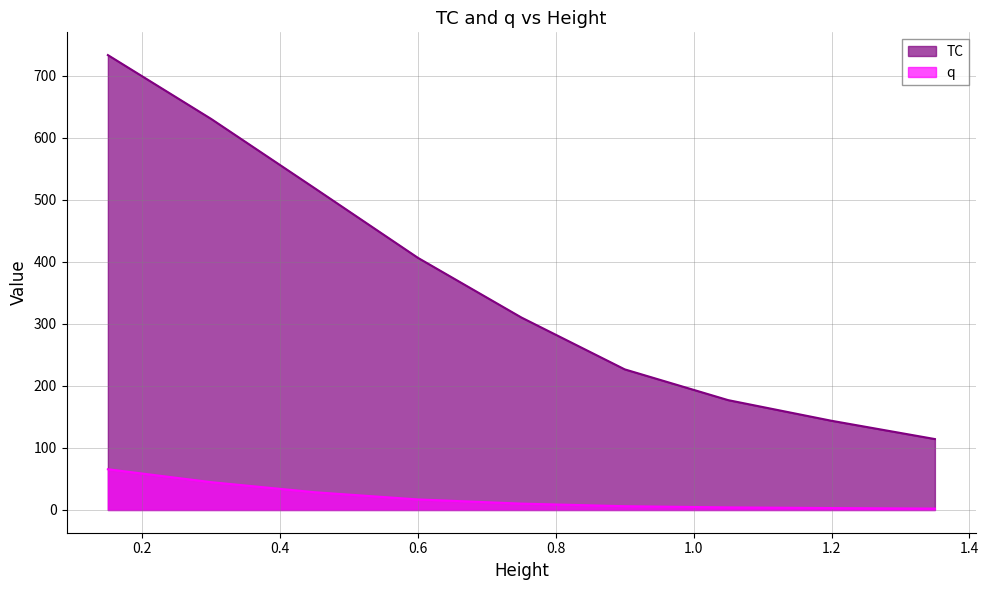

Rank the categories by TC value from highest to lowest.

0.15, 0.3, 0.45, 0.6, 0.75, 0.9, 1.05, 1.2, 1.35